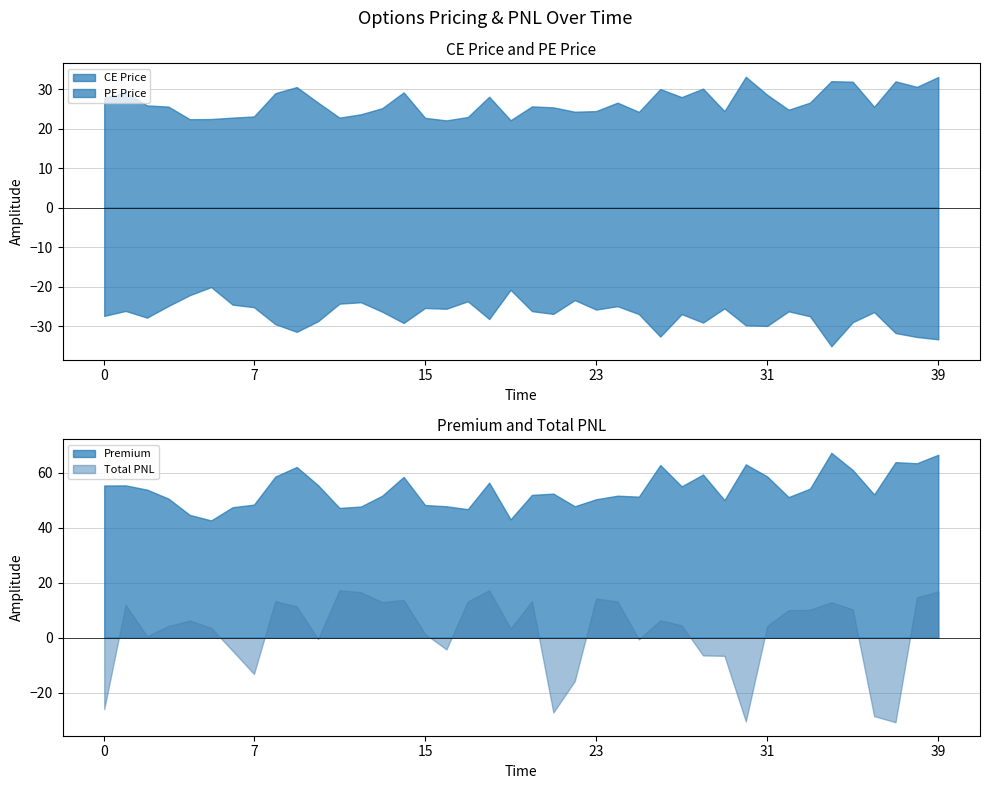

True or false: PE Price has a value of -27.4 at 0.

True